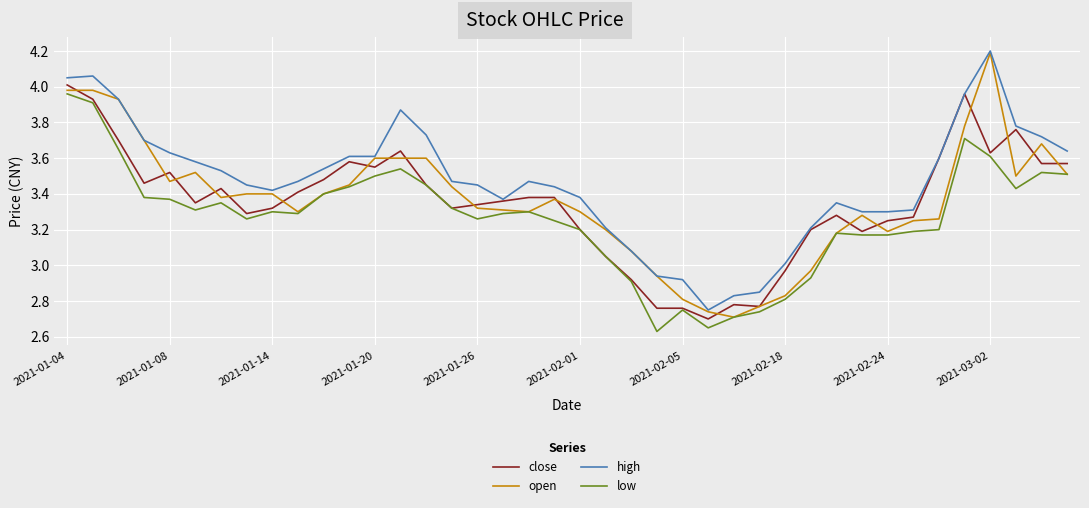

Which series has the largest total across all categories?

high